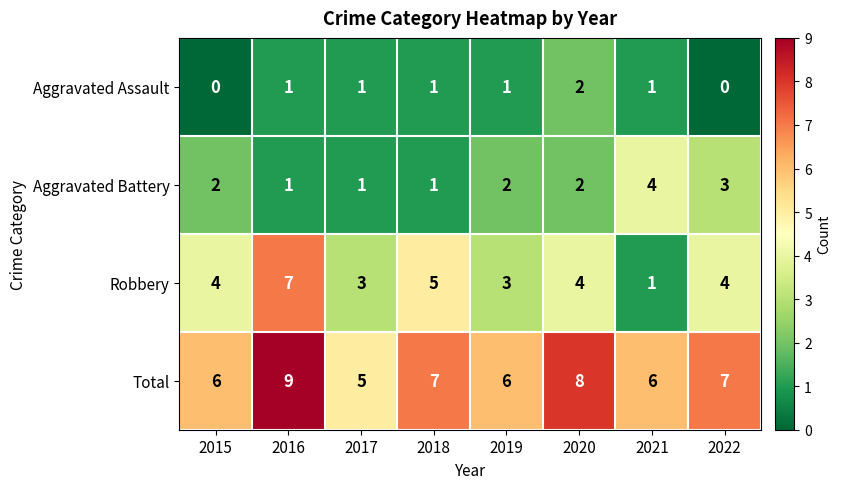

Which series has the largest range (max minus min)?

Robbery